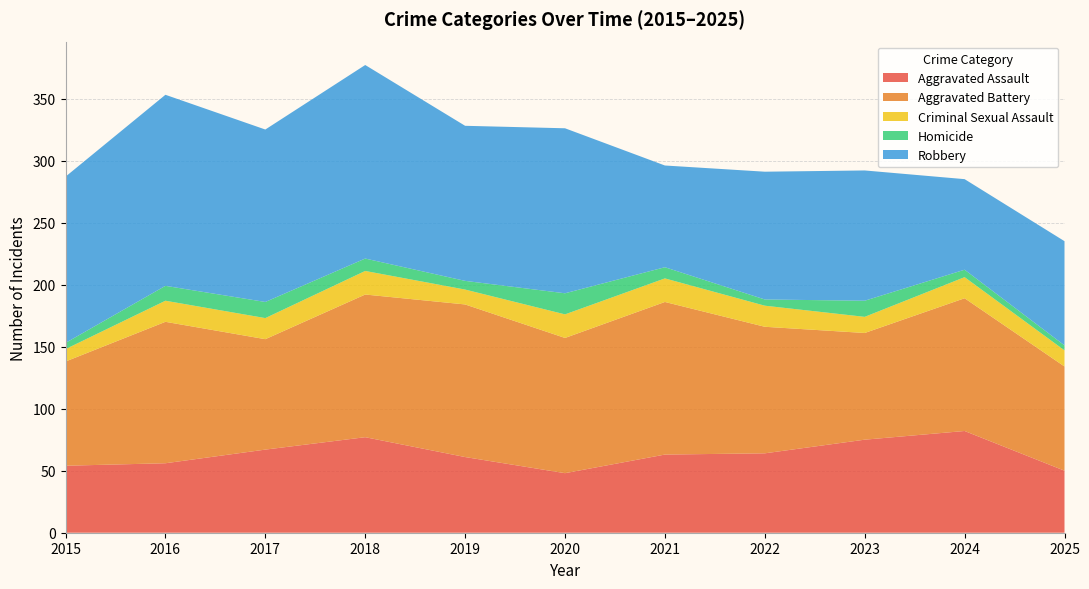

Reading right to left, transcribe all the data shown in this chart.

Aggravated Assault: 2025=50	2024=82	2023=75	2022=64	2021=63	2020=48	2019=61	2018=77	2017=67	2016=56	2015=54
Aggravated Battery: 2025=84	2024=107	2023=86	2022=102	2021=123	2020=109	2019=123	2018=115	2017=89	2016=114	2015=84
Criminal Sexual Assault: 2025=13	2024=17	2023=13	2022=17	2021=19	2020=19	2019=12	2018=19	2017=17	2016=17	2015=10
Homicide: 2025=4	2024=6	2023=13	2022=5	2021=9	2020=17	2019=7	2018=10	2017=13	2016=12	2015=5
Robbery: 2025=84	2024=73	2023=105	2022=103	2021=82	2020=133	2019=125	2018=156	2017=139	2016=154	2015=134